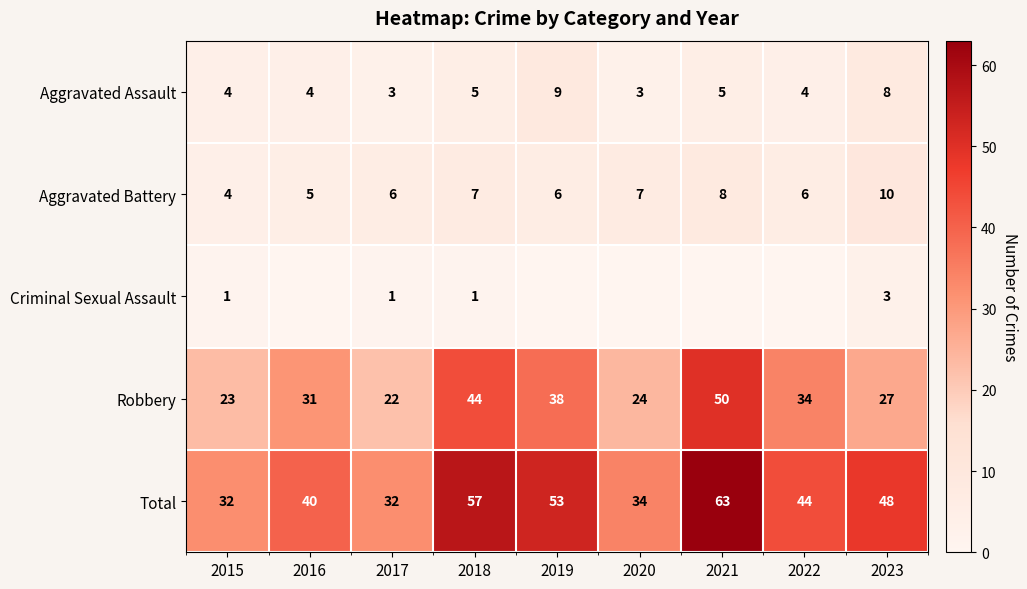

At how many categories does at least one series exceed 41?

5